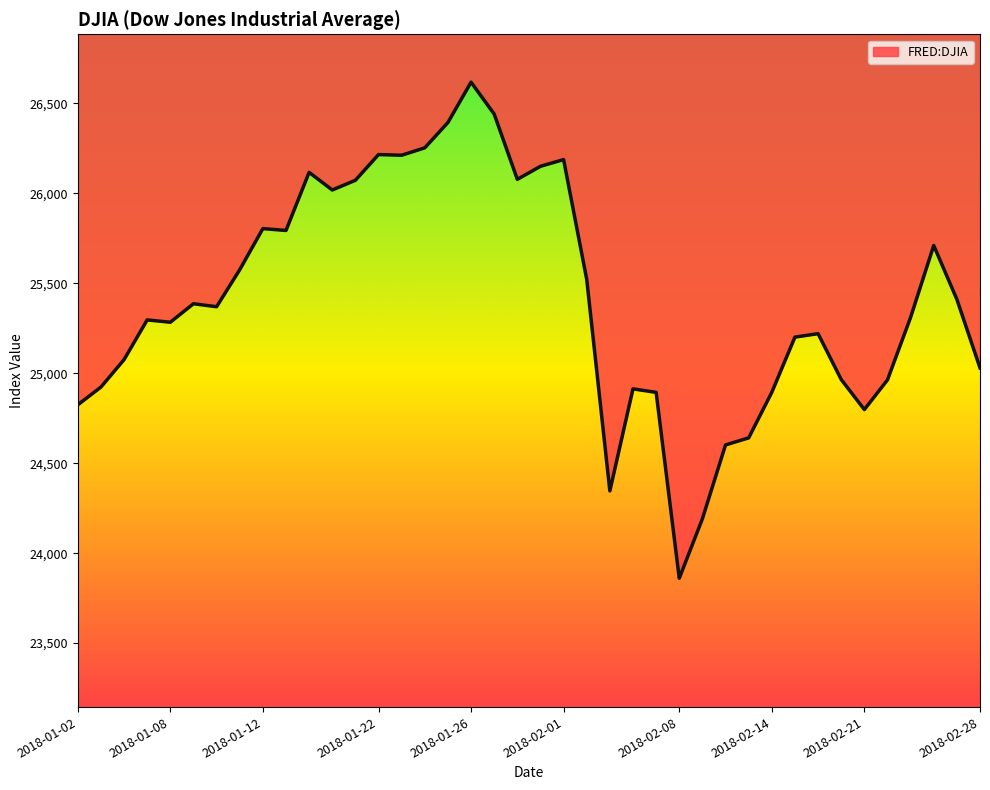

What is the sum of all values?

1016533.7